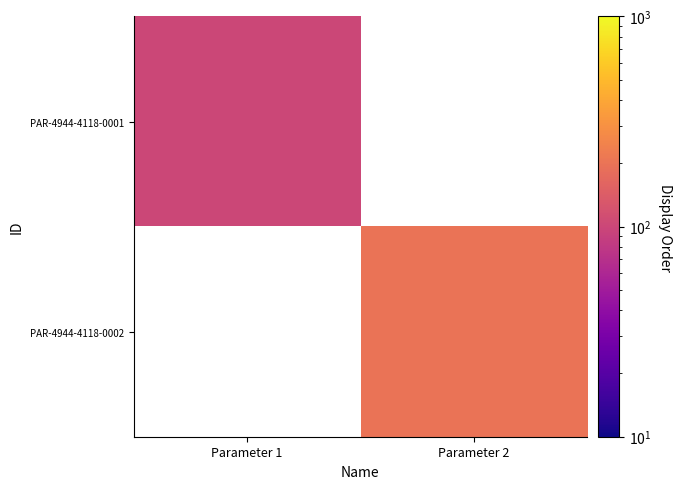

Which label corresponds to the largest value in the chart?

Parameter 2